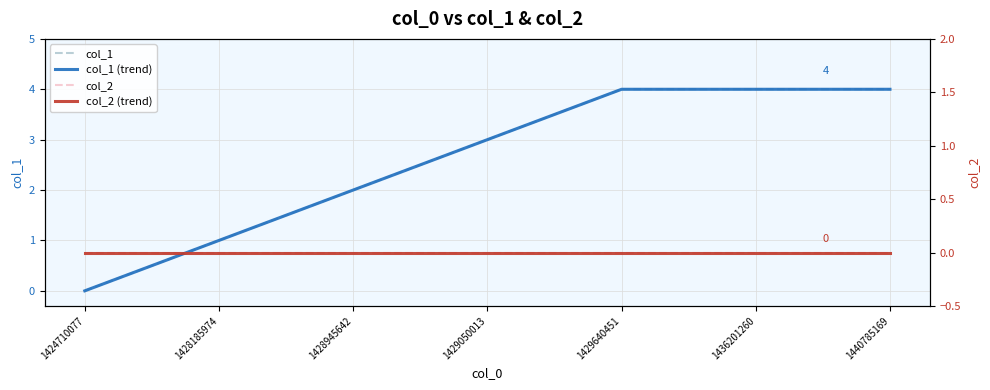

What is the spread (max minus min) of values at 1428185974?

1